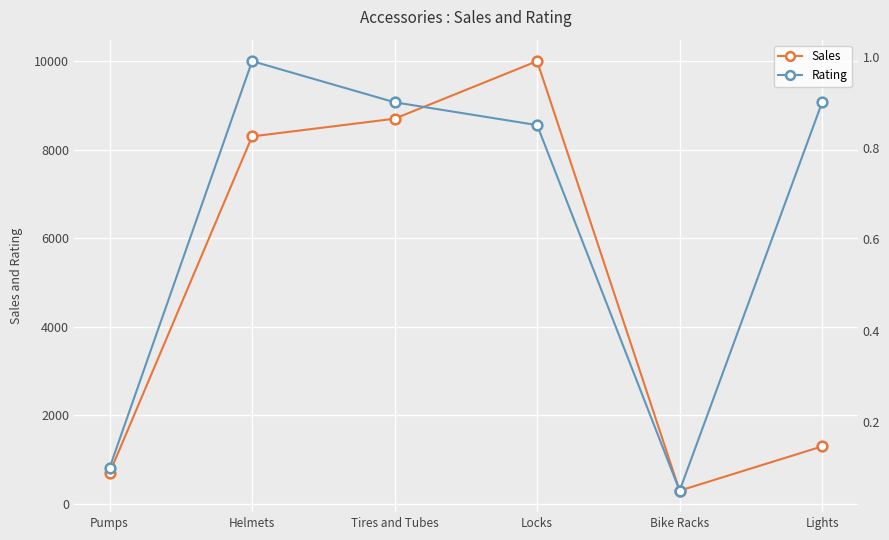

At which category does Sales reach its first local peak?

Locks